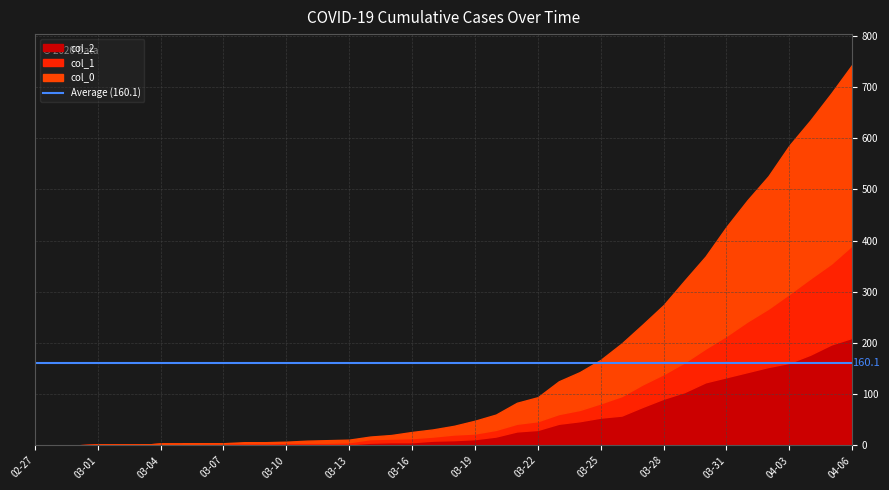

What is the average value of the col_0 series?

78